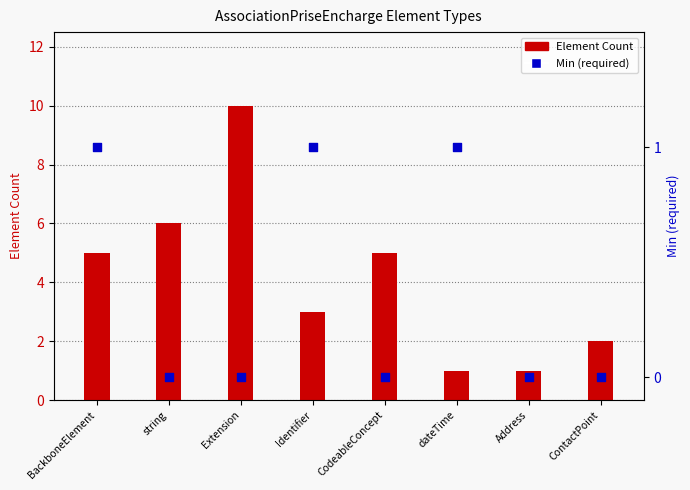

Which series reaches the maximum Y coordinate?

Element Count